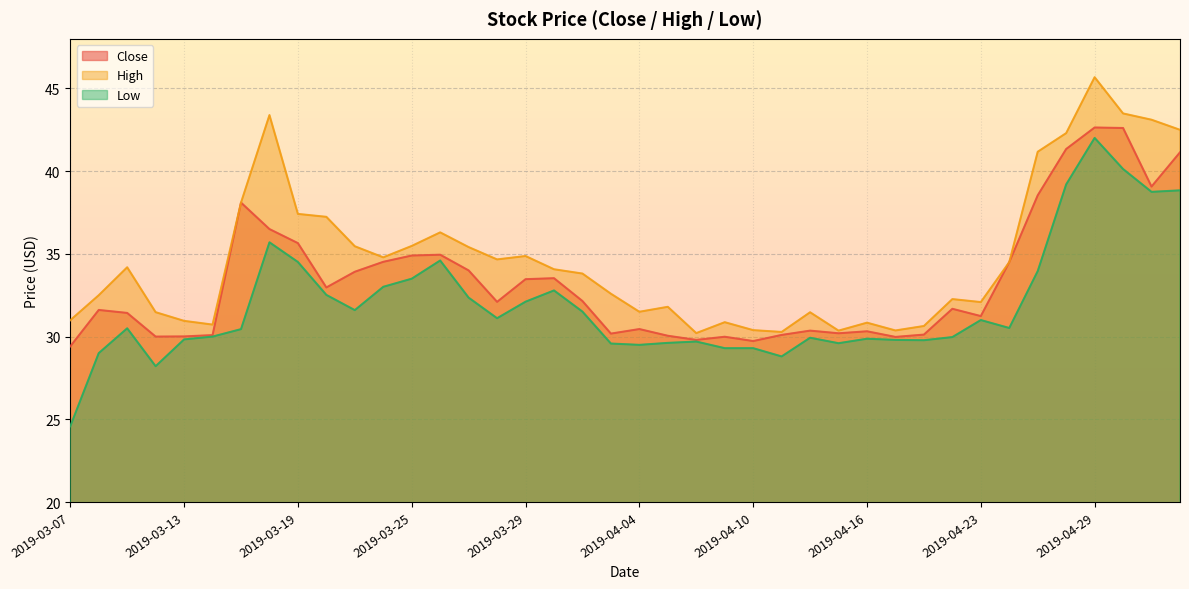

How many data points in Low are less than 30?

17